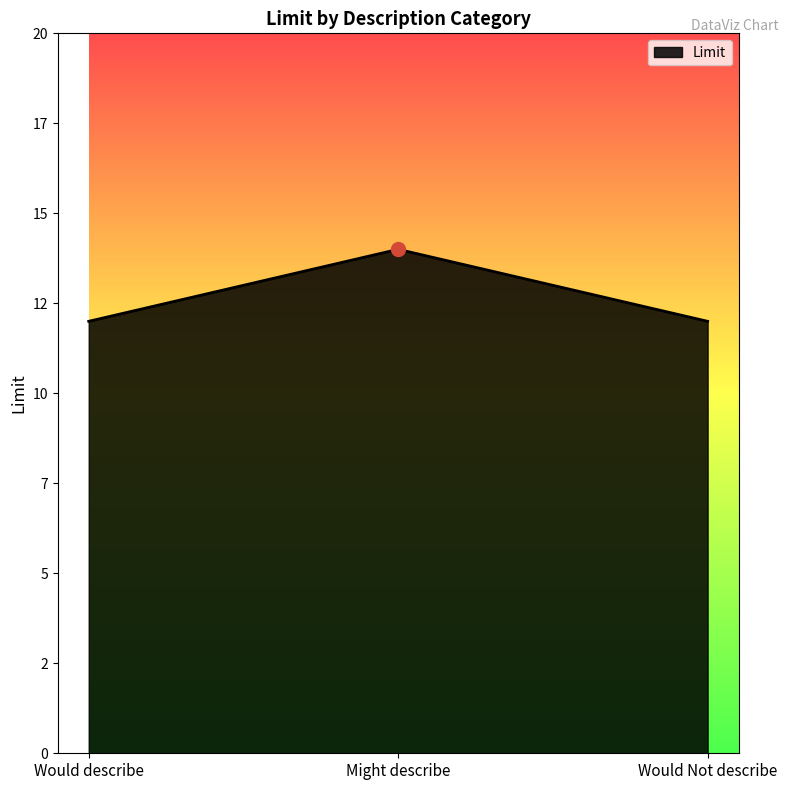

Reading left to right, extract all data points from this chart.

Would describe=12	Might describe=14	Would Not describe=12